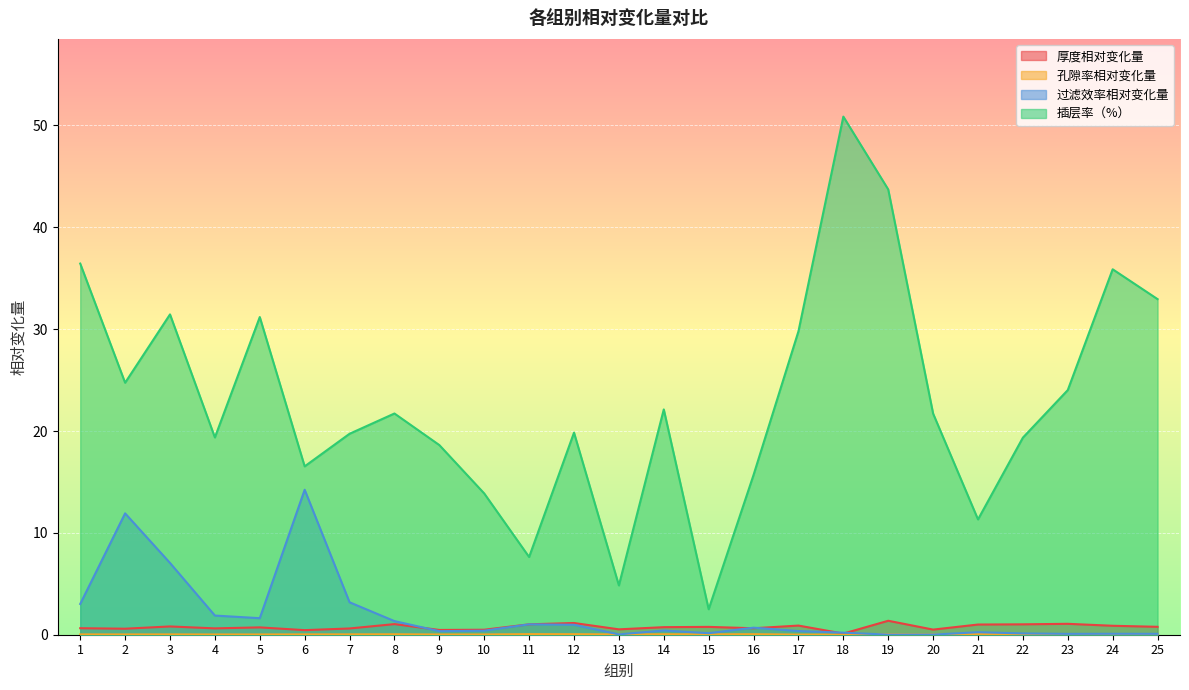

True or false: 厚度相对变化量 and 插层率（%） cross at least once.

False